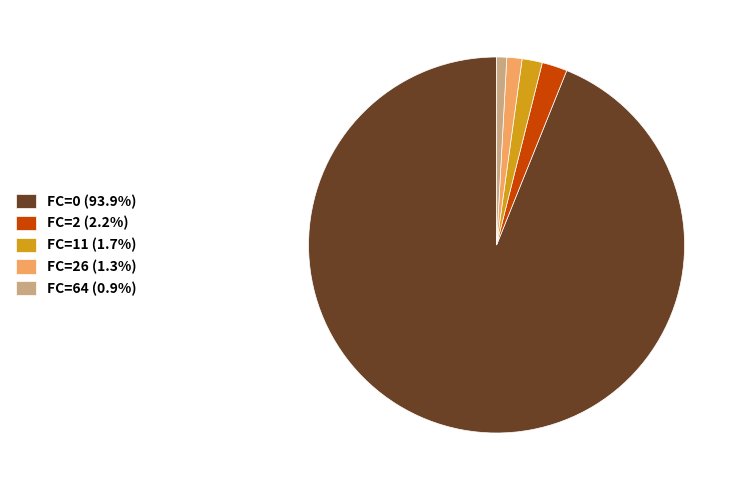

Do FC=26 (1.3%) and FC=11 (1.7%) together represent more than half of the pie?

No